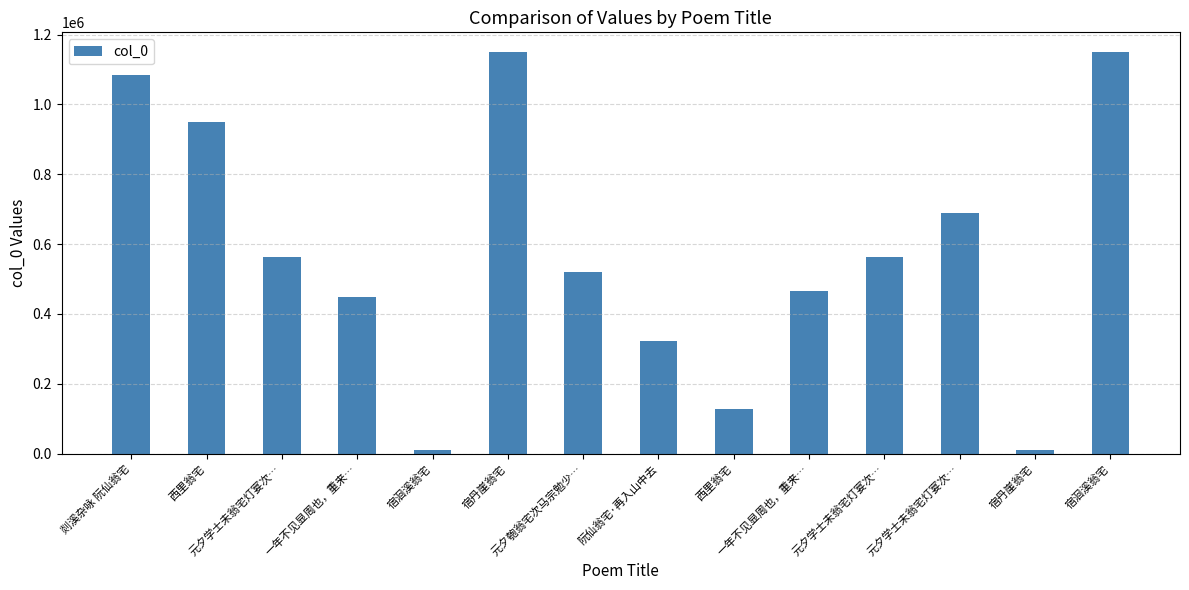

How many data points does each series have?

14